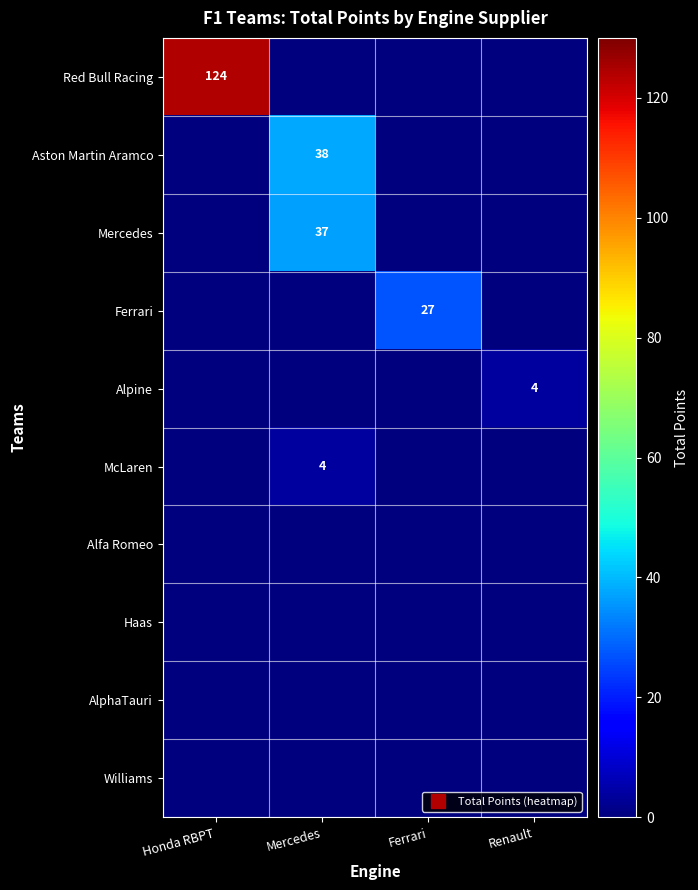

Is the value of Alfa Romeo at Mercedes greater than the value of AlphaTauri at Mercedes?

No